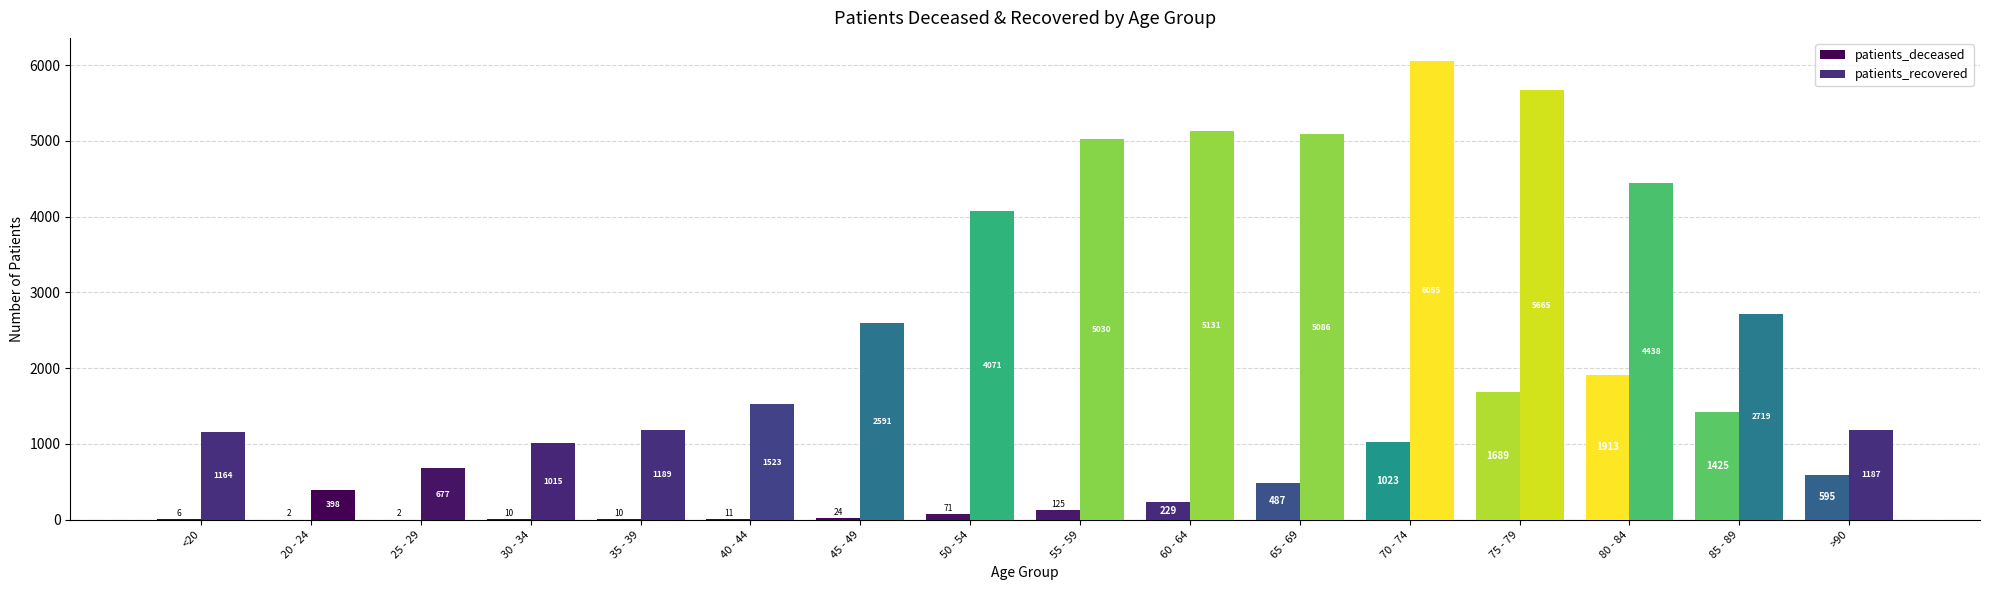

The value of patients_recovered at 35 - 39 is 1189. True or false?

True